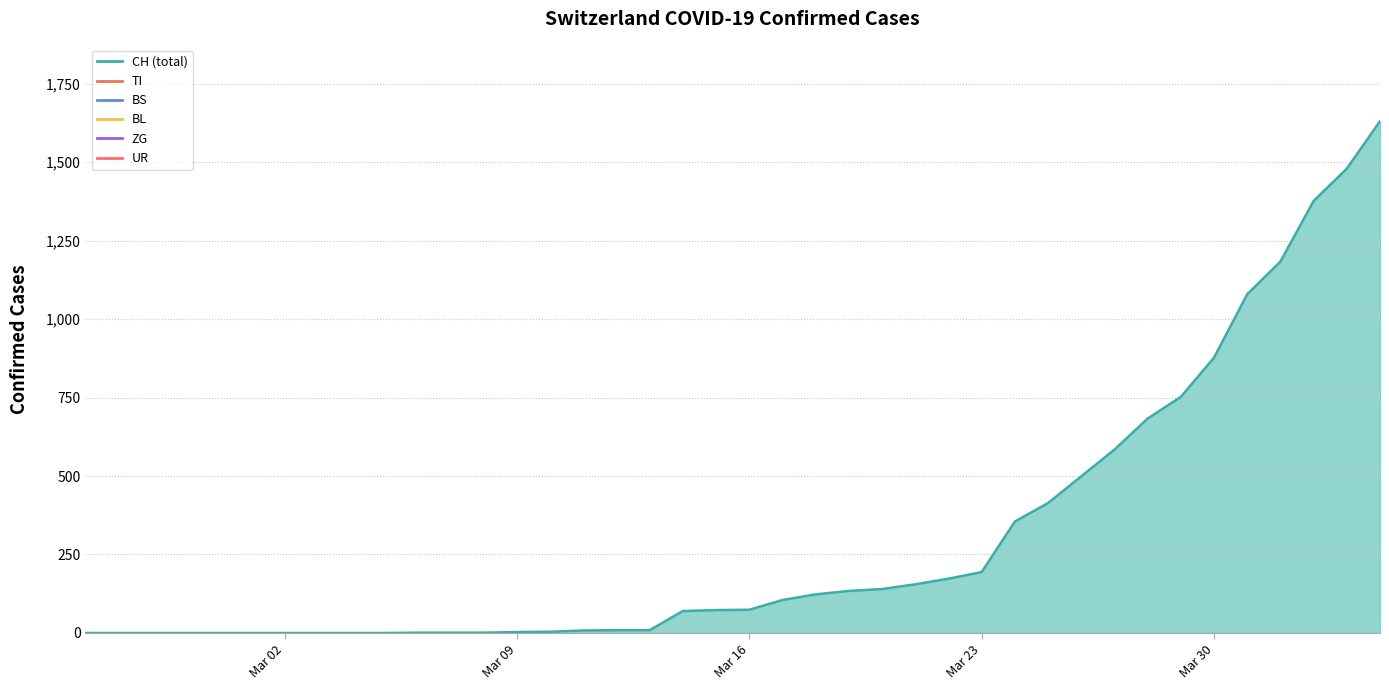

What is the maximum value shown in the chart?

1630